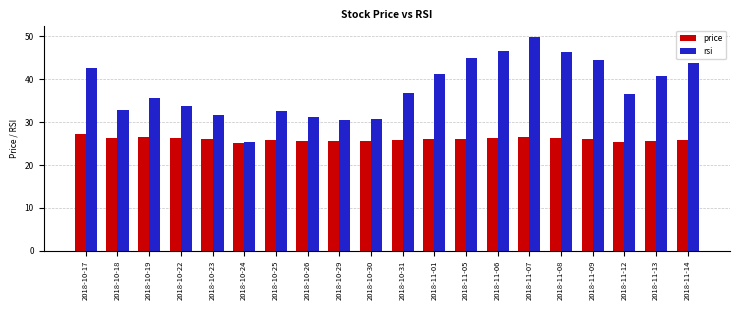

Which category has the highest value in the rsi series?

2018-11-07